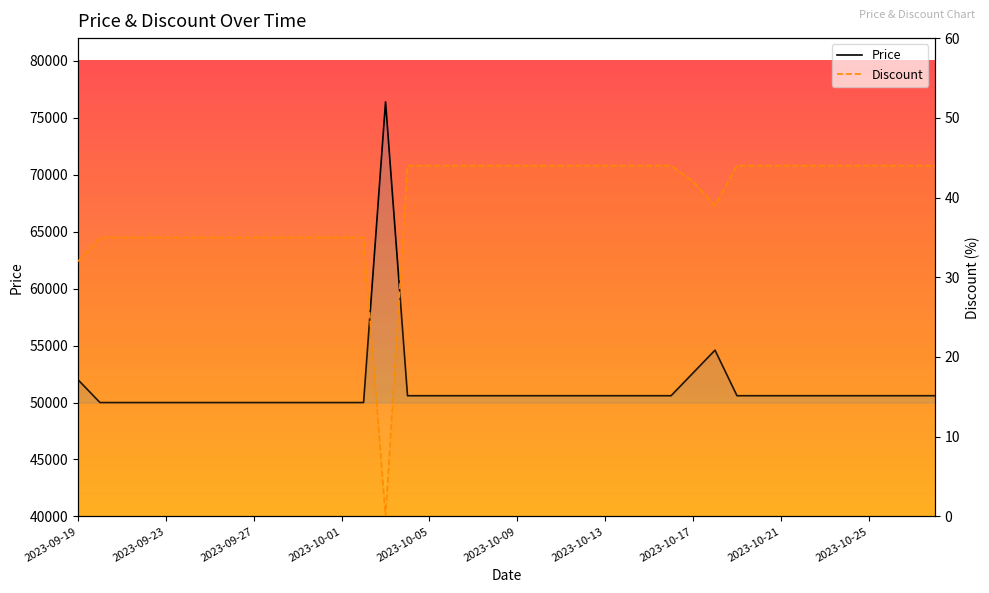

How many interior local peaks does the Price series have?

2